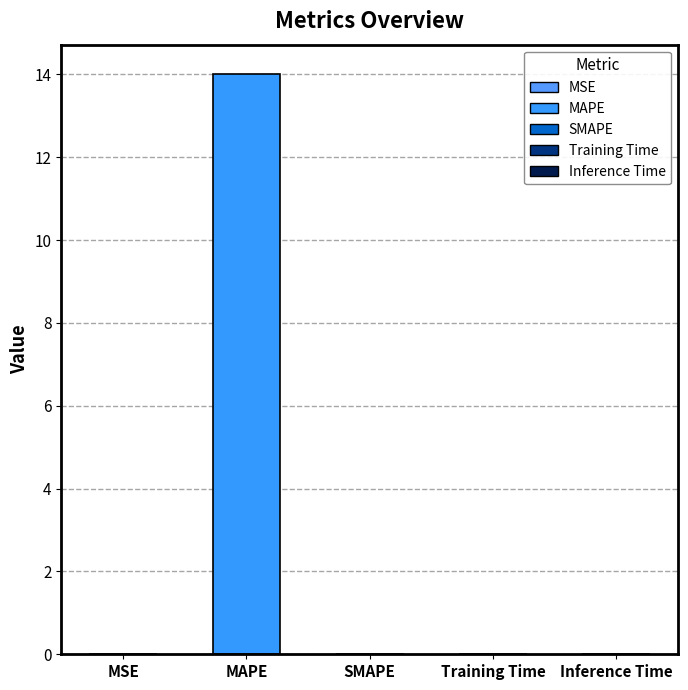

The value at MAPE is 25.0. True or false?

False